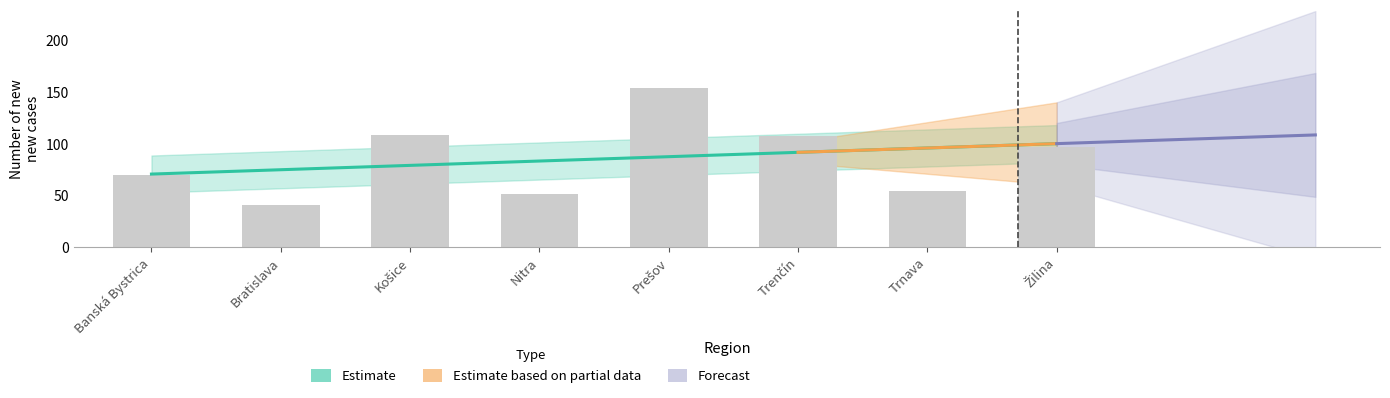

What is the sum of the values at Trnava and Bratislava?

95